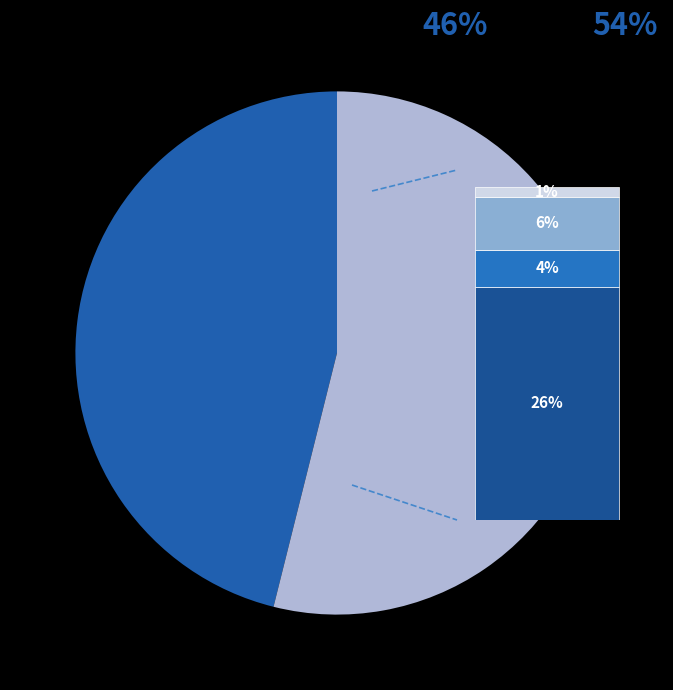

How many slices are in this pie chart?

2